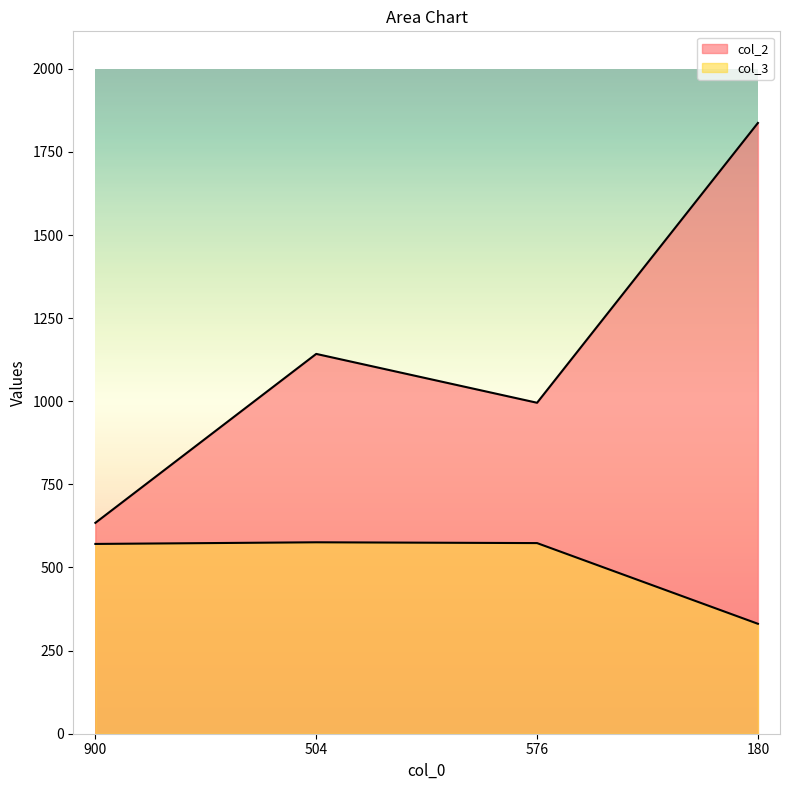

At which label does col_3 reach its minimum?

180